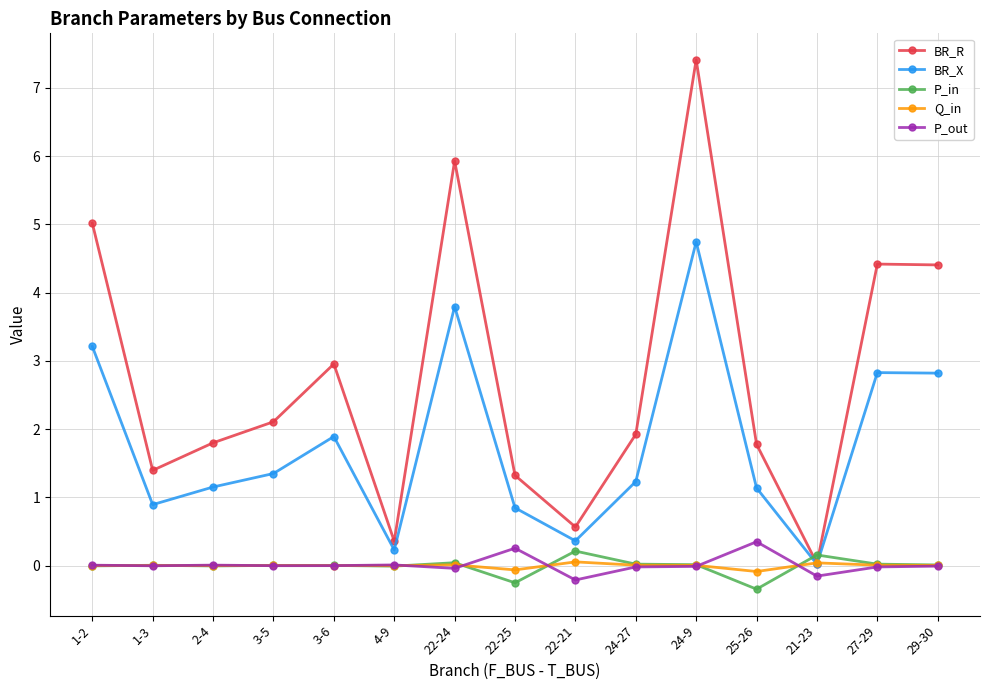

What are all the series names shown in the legend?

BR_R, BR_X, P_in, Q_in, P_out